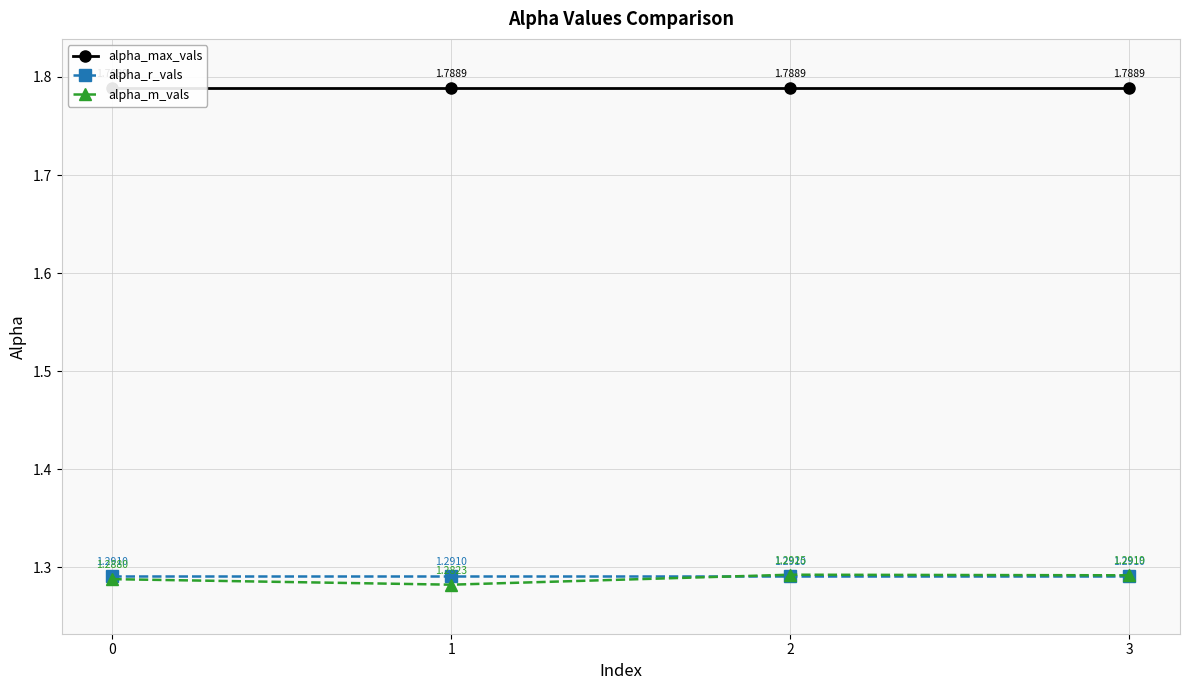

Rank the series by their maximum value, from highest to lowest.

alpha_max_vals, alpha_m_vals, alpha_r_vals